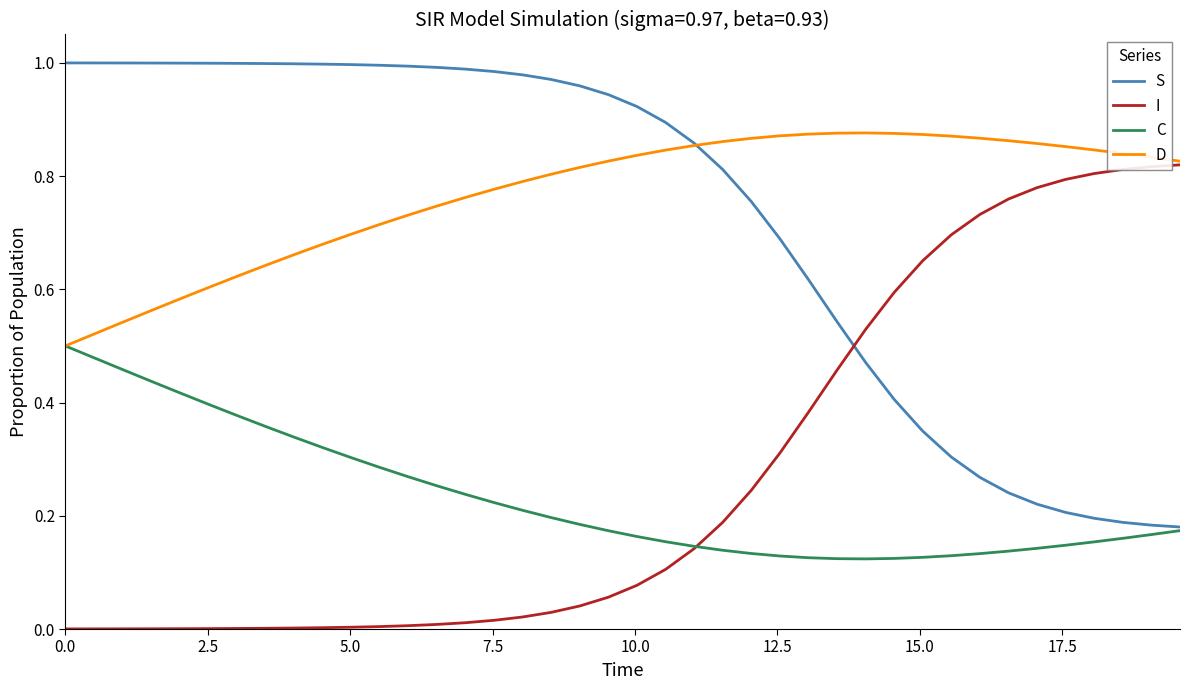

True or false: S and I cross at least once.

True